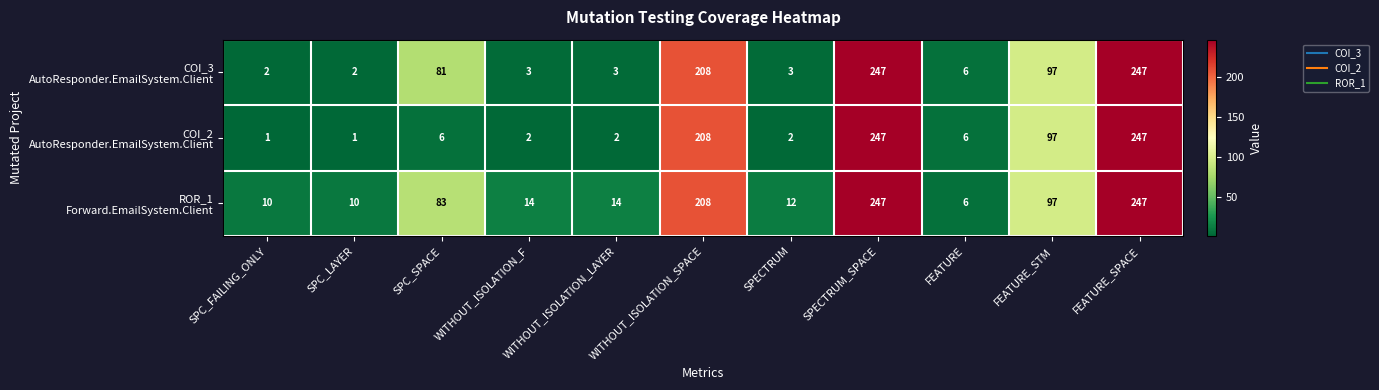

What is the total value across all series at WITHOUT_ISOLATION_SPACE?

624